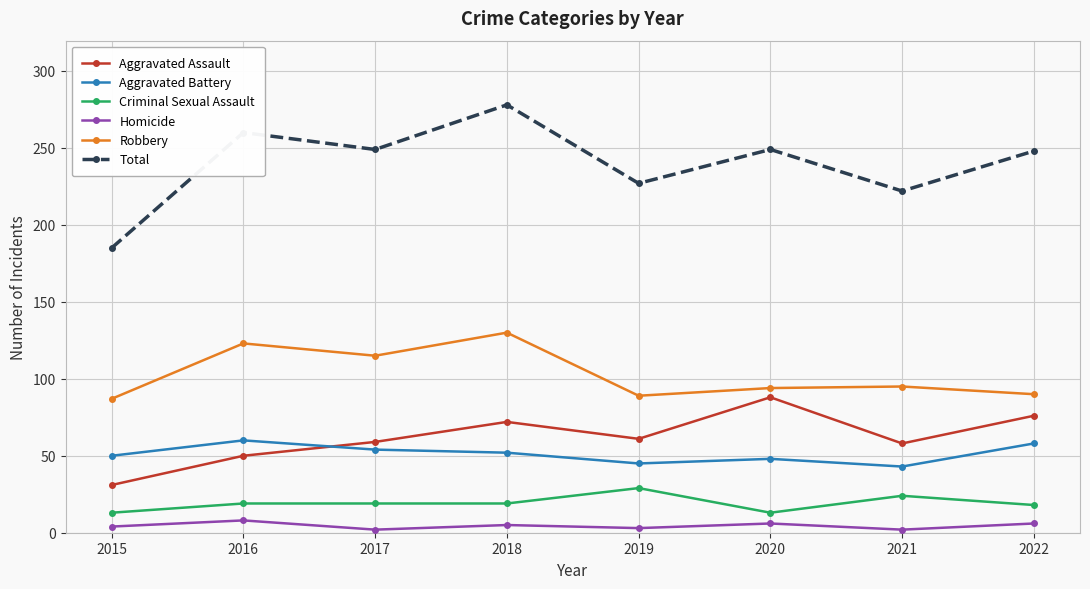

What is the sum of all Robbery values?

823